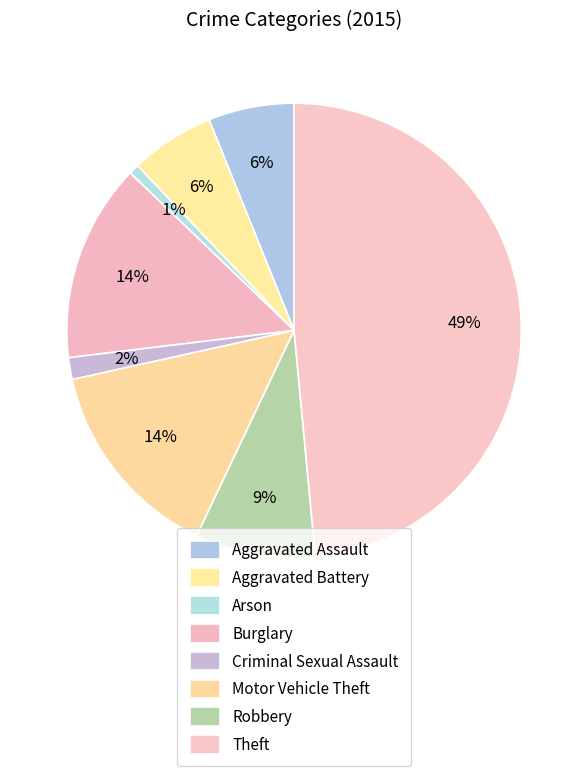

To the nearest percent, what portion does Aggravated Battery represent?

6%